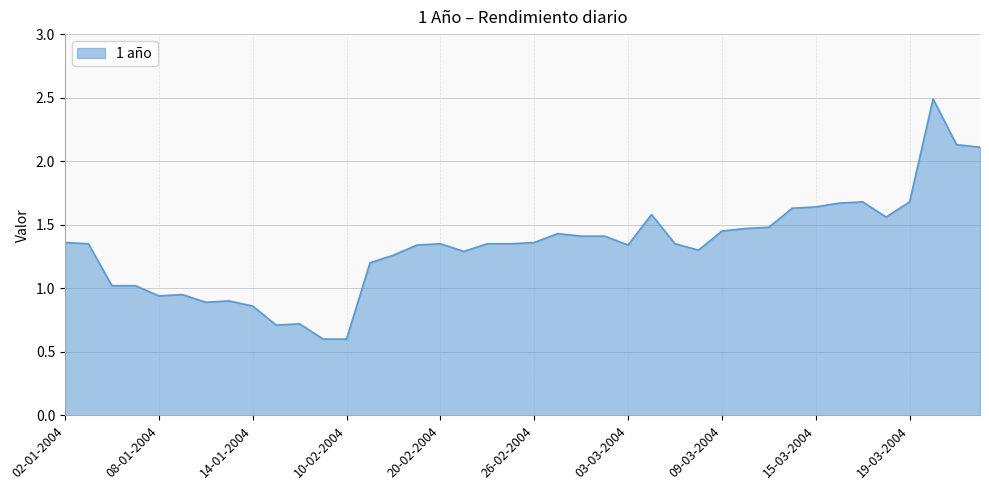

True or false: the data has more than 0 interior local peaks.

True